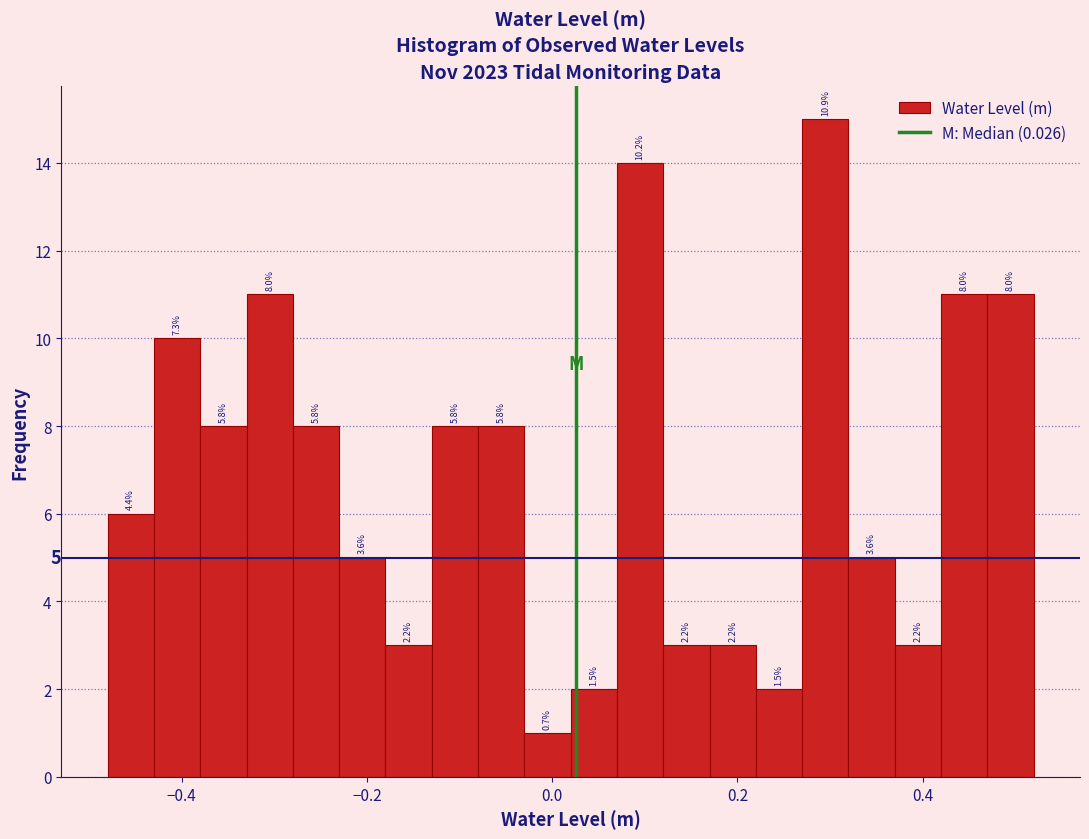

Read against the x-axis, roughly where is the centre of the tallest bar?

0.30